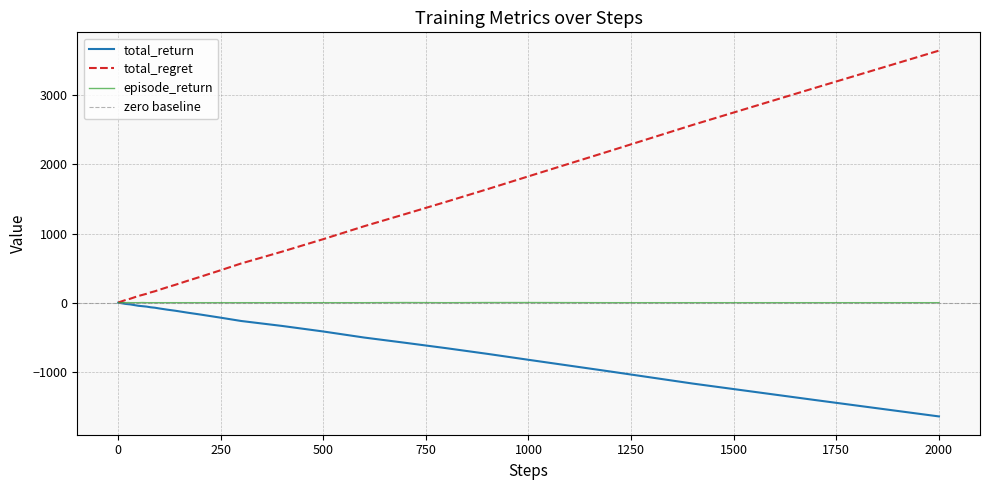

Does the chart display data point markers on the line(s)?

No